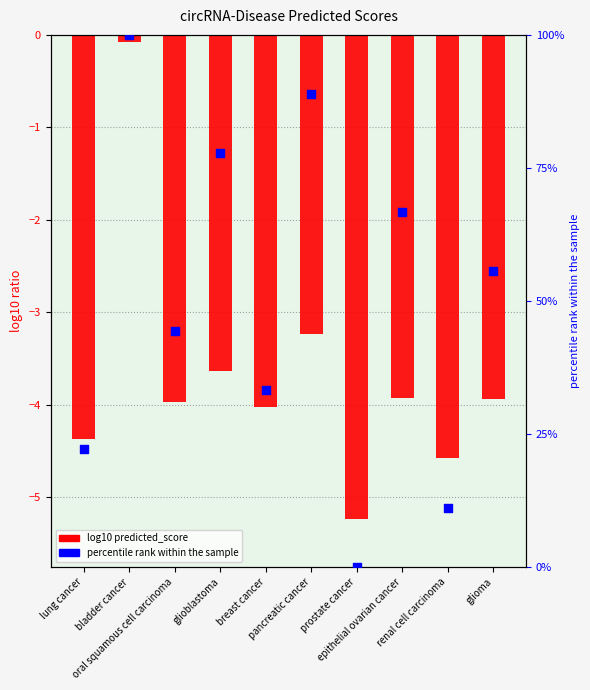

Which series contains the highest Y value?

percentile rank